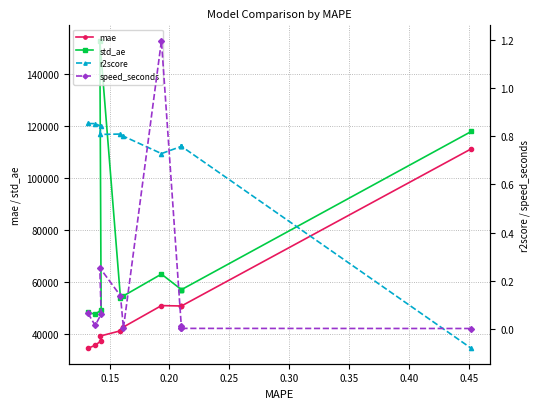

Between 0.15 and 0.20, which is larger?

0.20